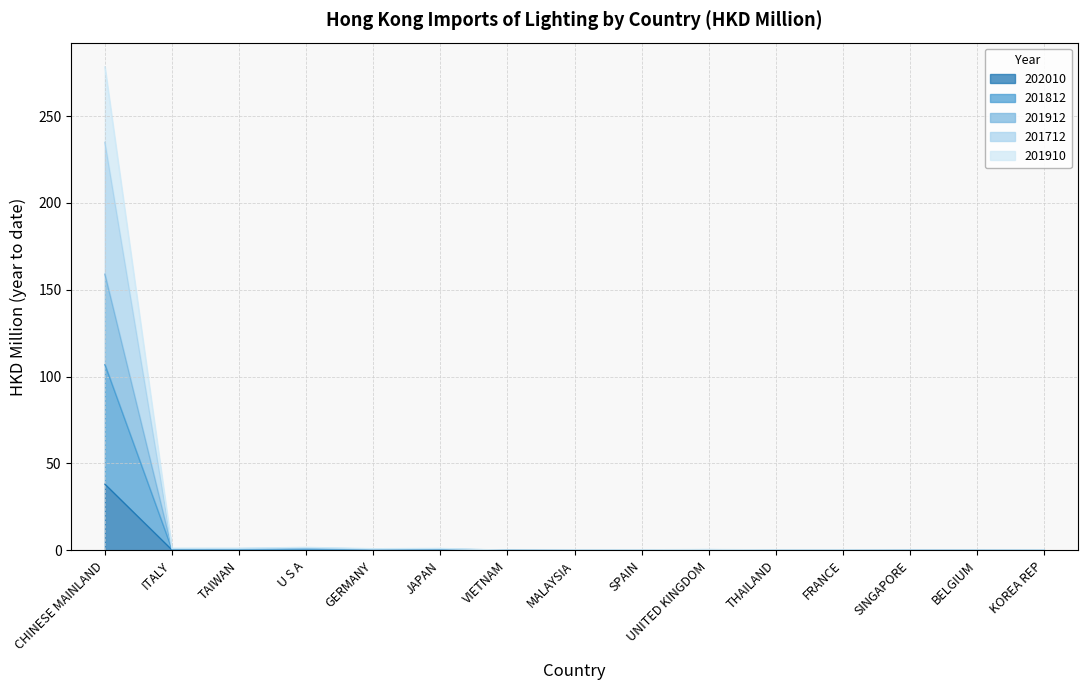

What is the greatest value displayed?

278.4